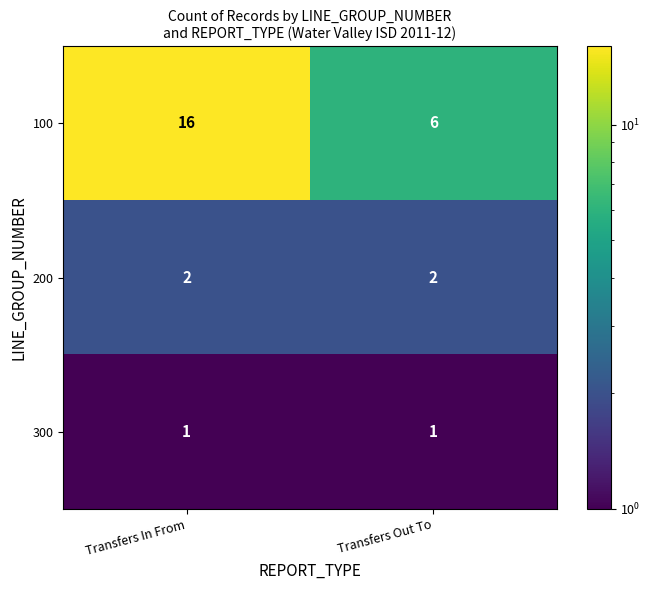

What is the spread (max minus min) of values at Transfers Out To?

5